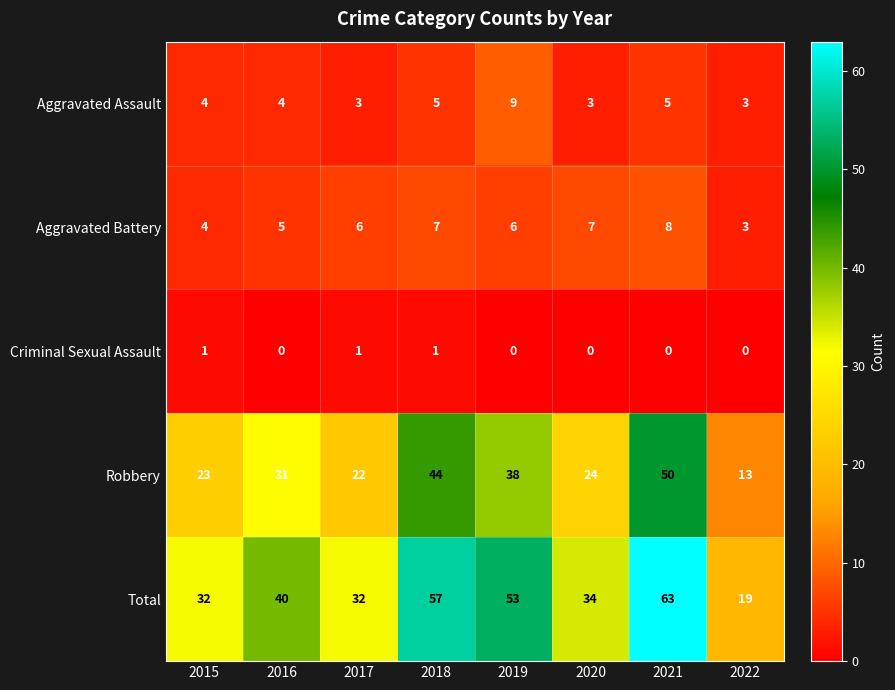

True or false: Criminal Sexual Assault has a value of 0 at 2021.

True